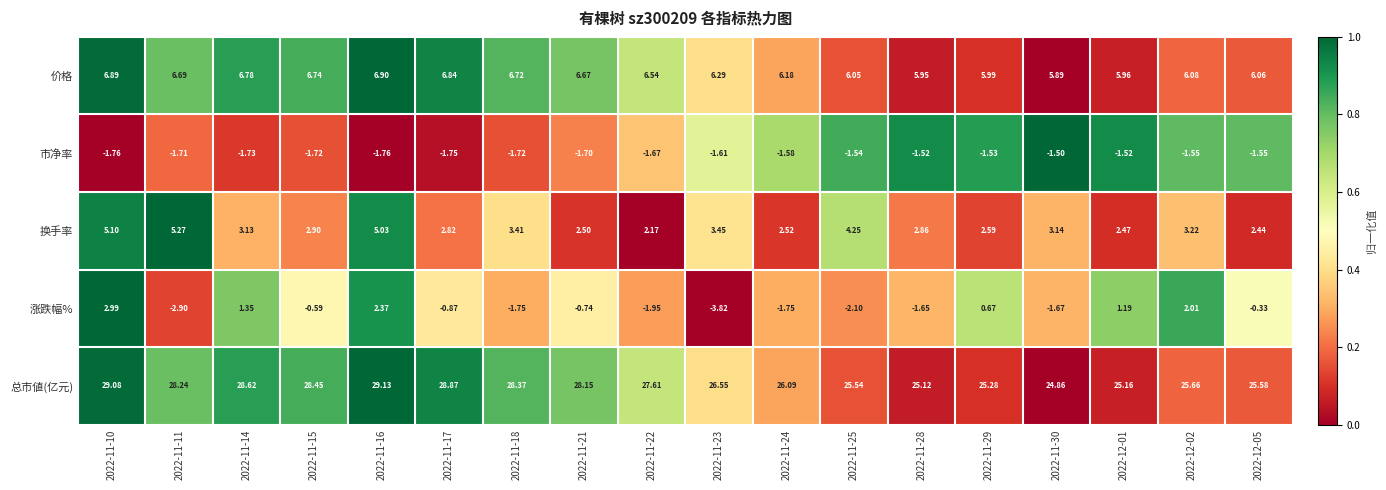

Which series has the widest spread of values?

涨跌幅%